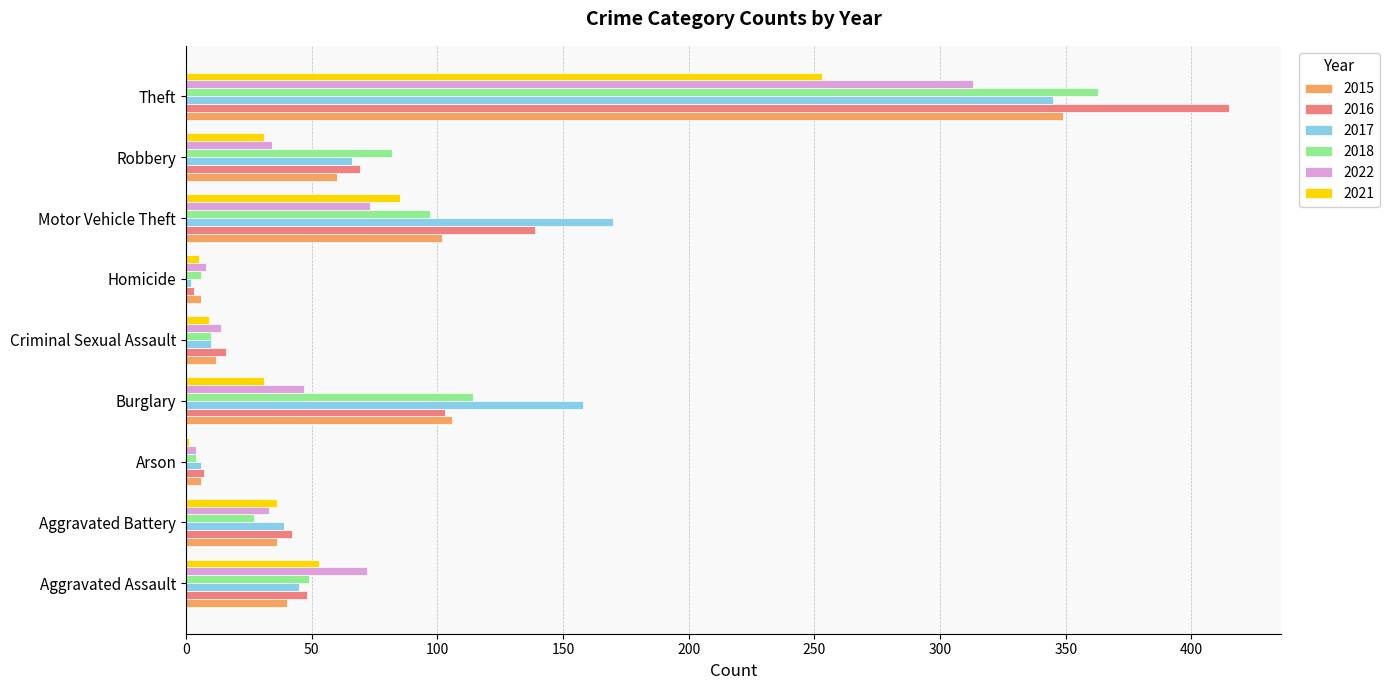

How many data points does each series have?

9